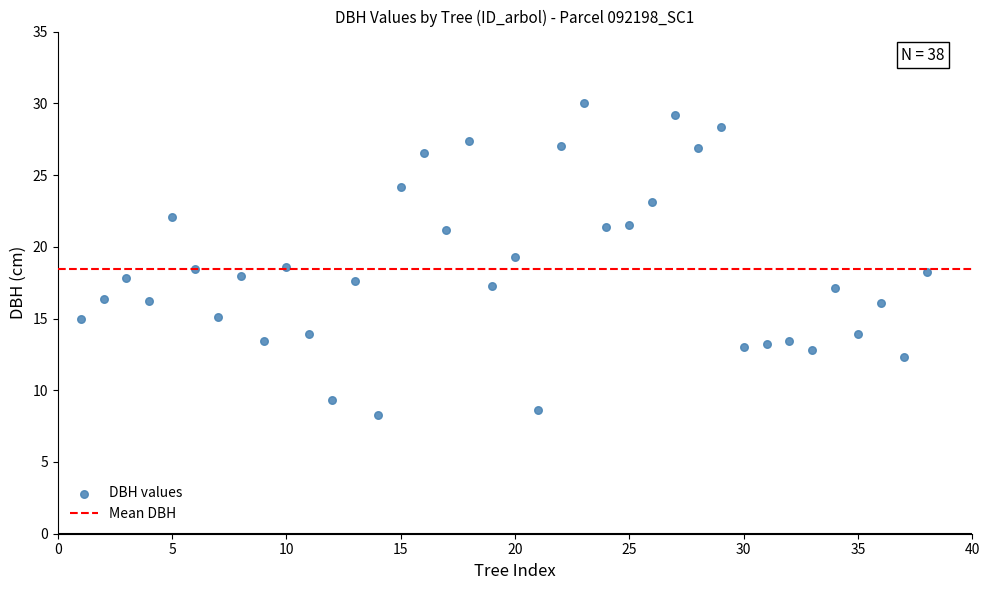

What is the range of X values (max minus min)?

37.0